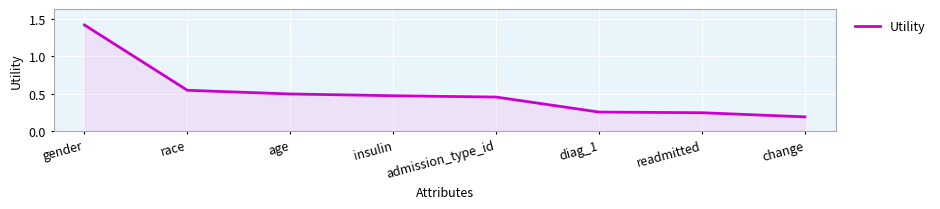

Where is the data nearest to the value 0?

change